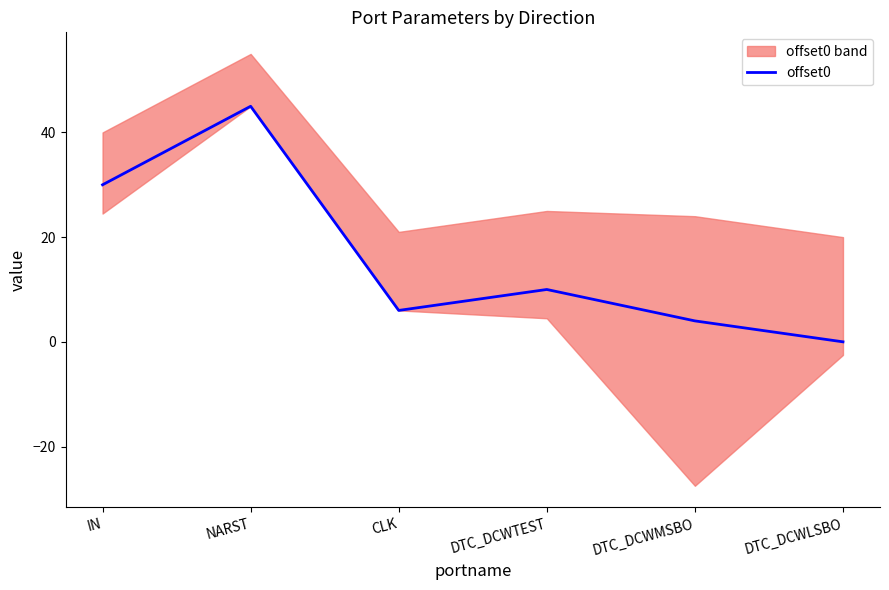

What is the approximate value at DTC_DCWTEST, to the nearest 10?

10